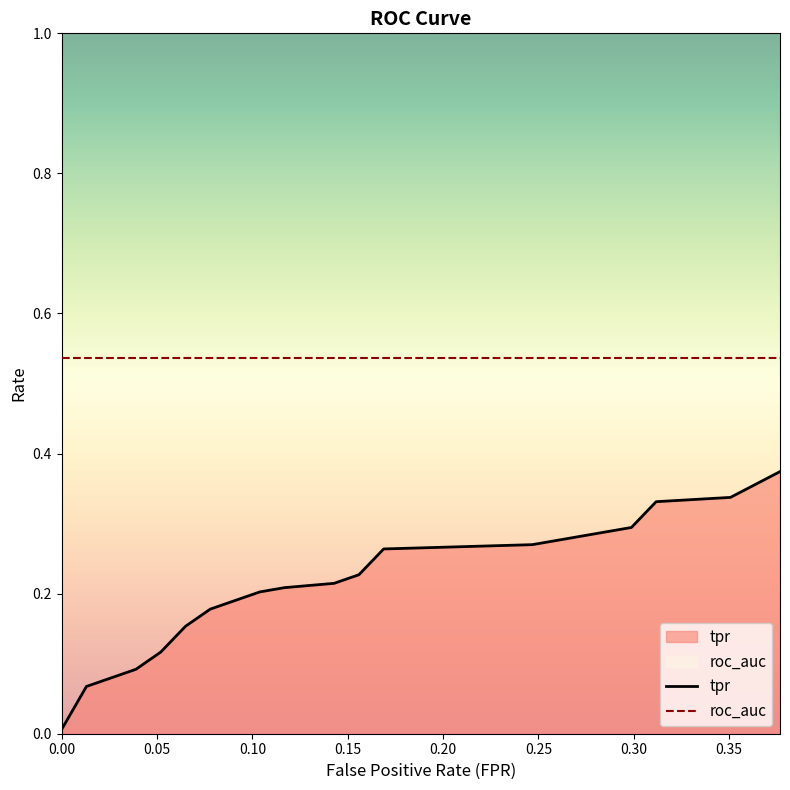

List the series in order of their overall mean, lowest first.

tpr, roc_auc